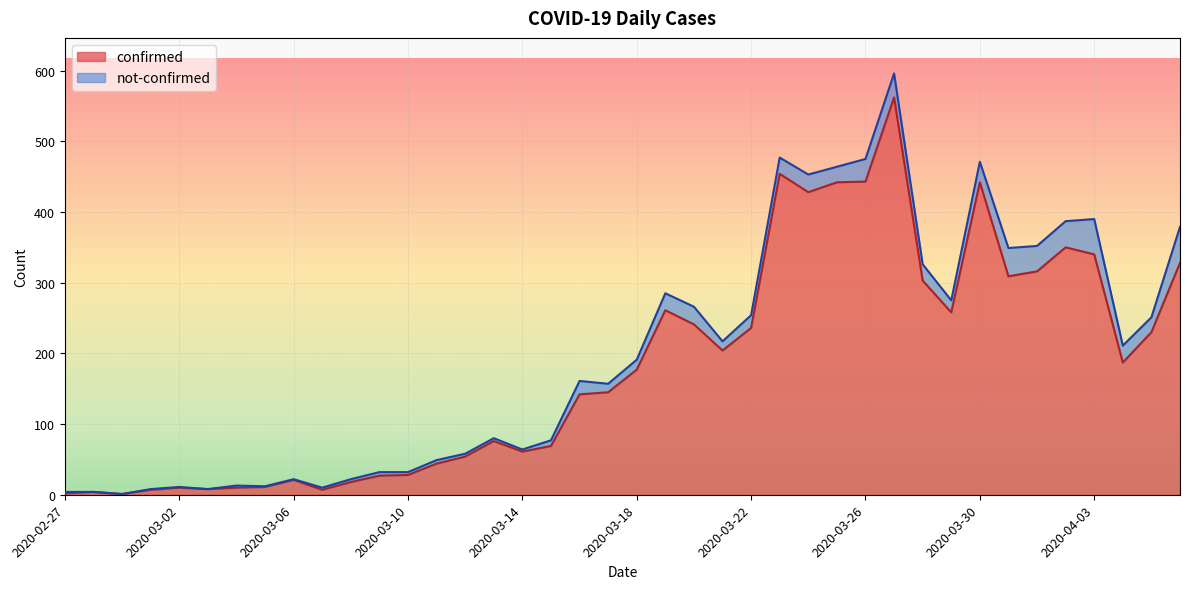

What is the highest value of the confirmed series?

562